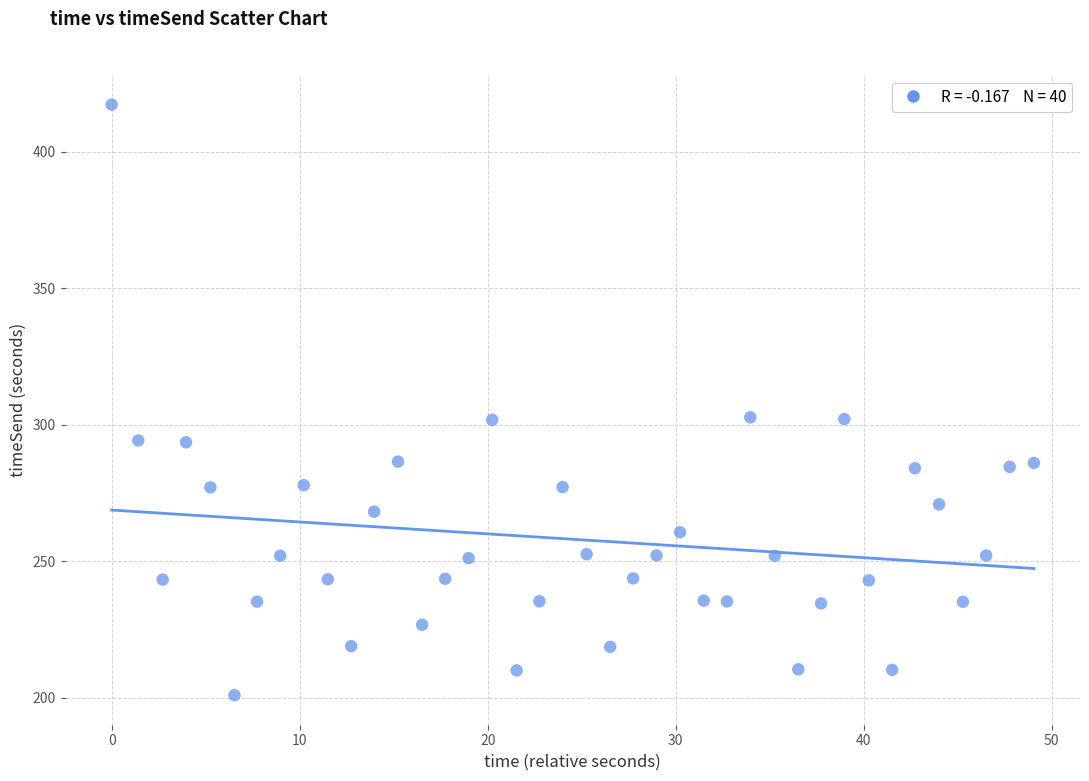

What is the range of Y values (max minus min)?

216.3